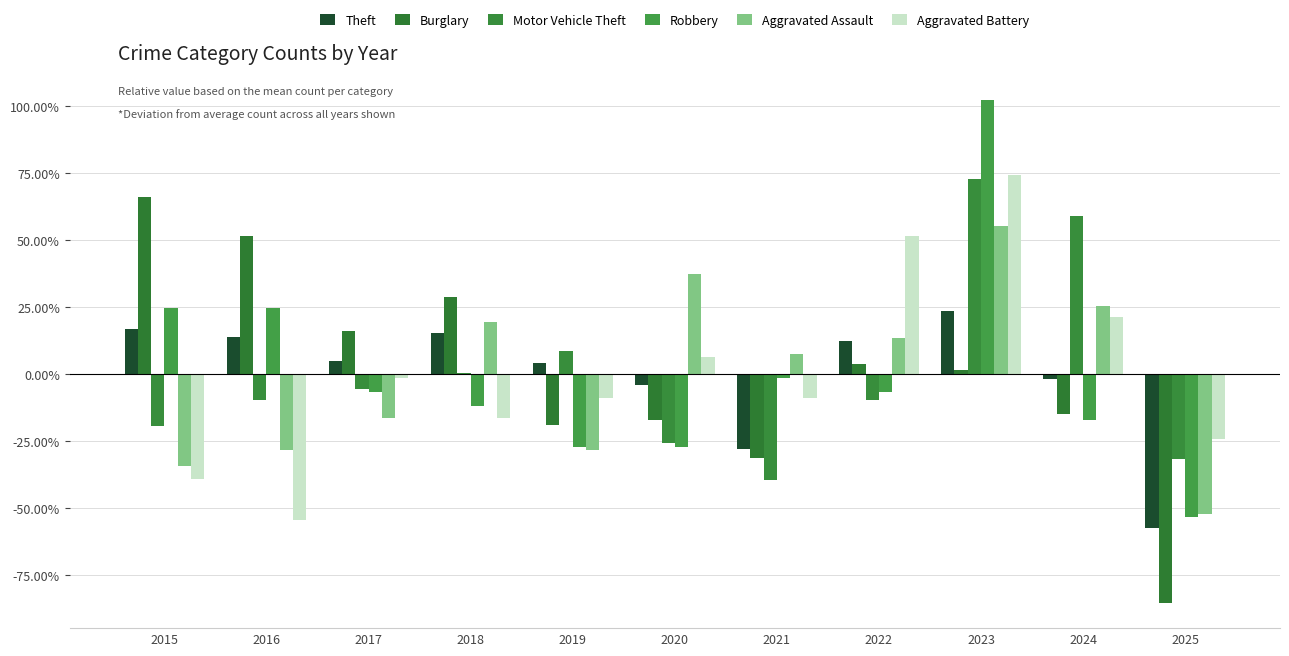

What is the difference between the highest and lowest values at 2017?

32.5